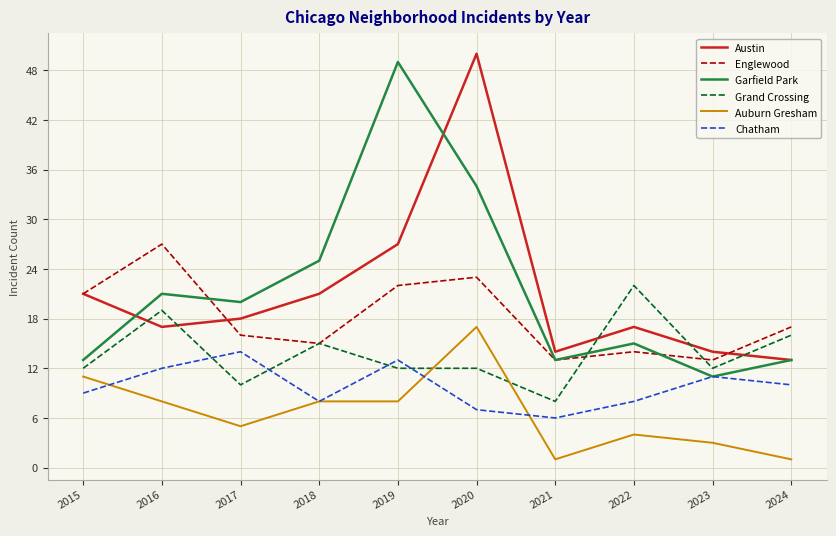

What are all the series names shown in the legend?

Austin, Englewood, Garfield Park, Grand Crossing, Auburn Gresham, Chatham